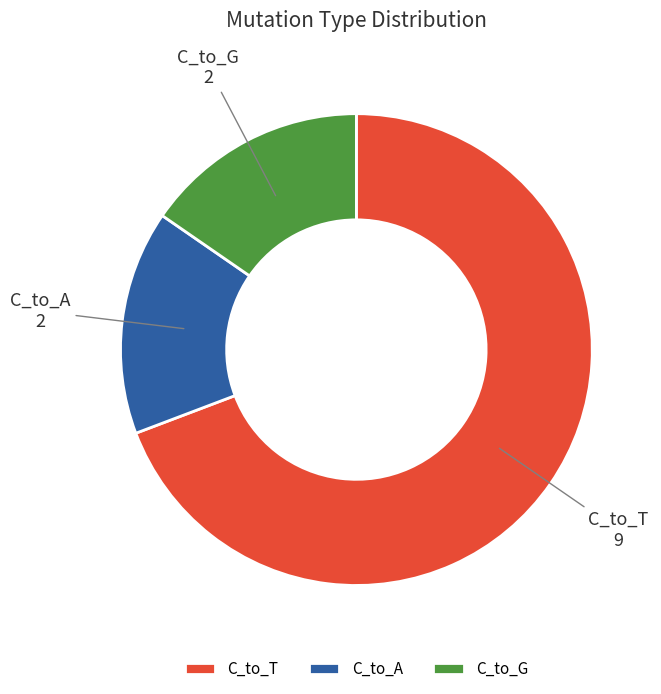

Is there any slice that represents more than half of the pie?

Yes